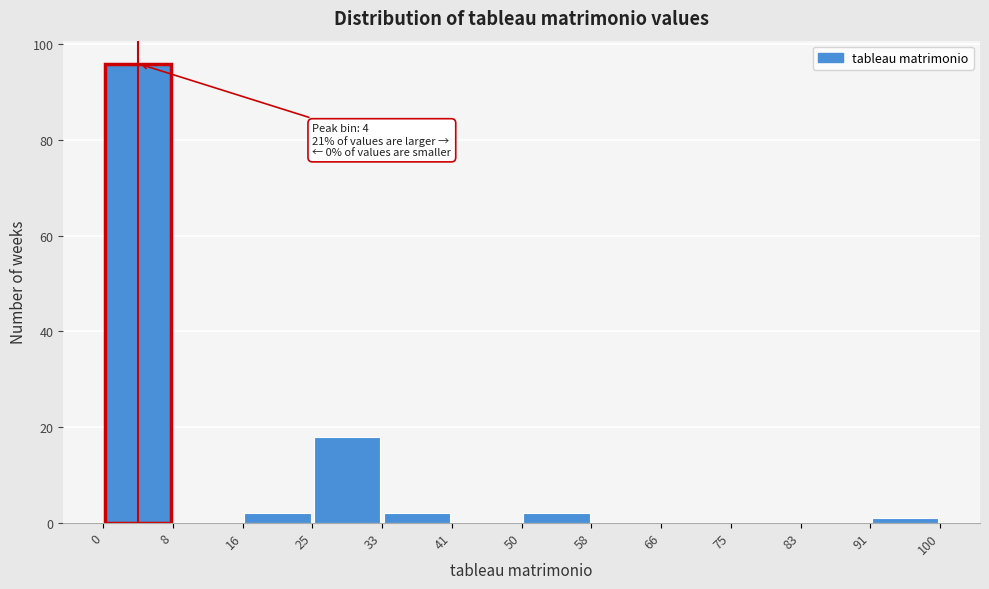

Over which range of the x-axis is the bar tallest?

0 to 8